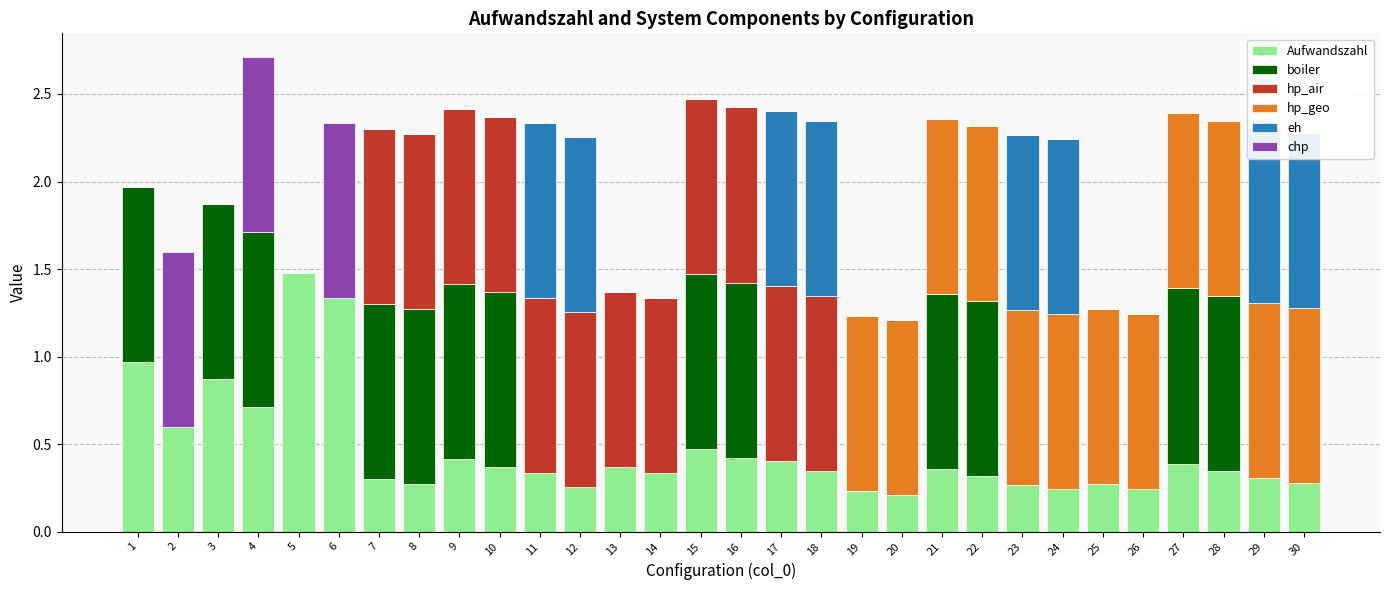

List the labels in order of eh value, smallest first.

1, 2, 3, 4, 5, 6, 7, 8, 9, 10, 13, 14, 15, 16, 19, 20, 21, 22, 25, 26, 27, 28, 11, 12, 17, 18, 23, 24, 29, 30